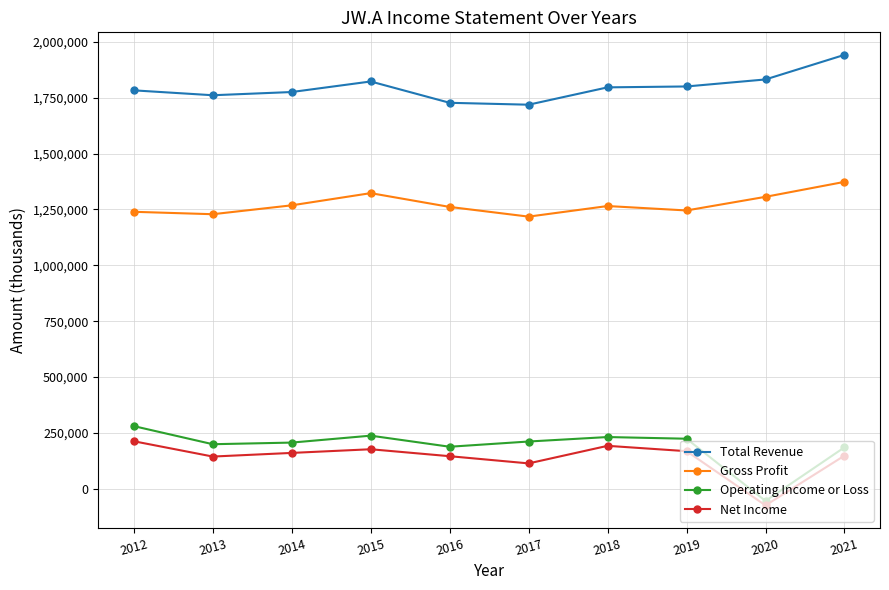

Which series changed the most between 2013 and 2014?

Gross Profit